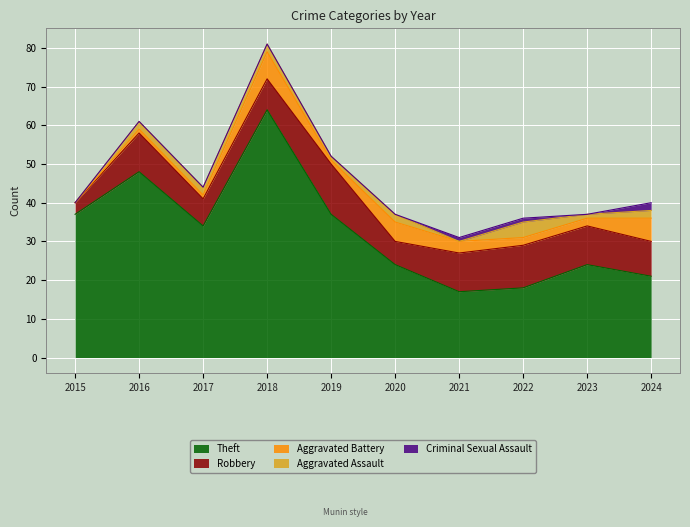

At which label does Aggravated Battery reach its peak?

2018